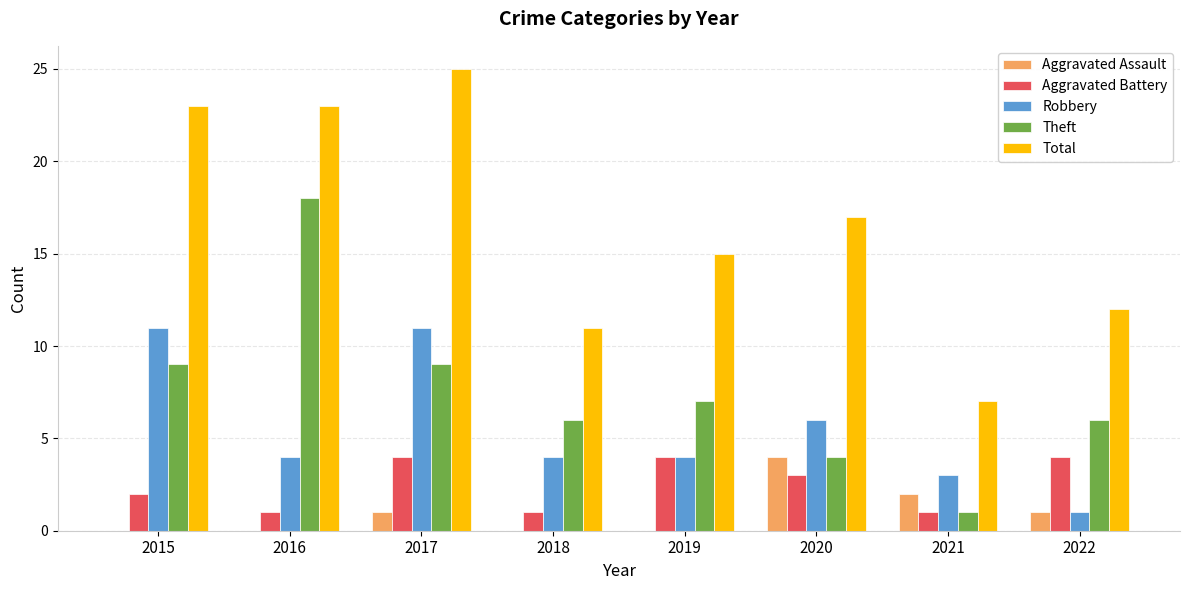

What is the total value across all series at 2022?

24